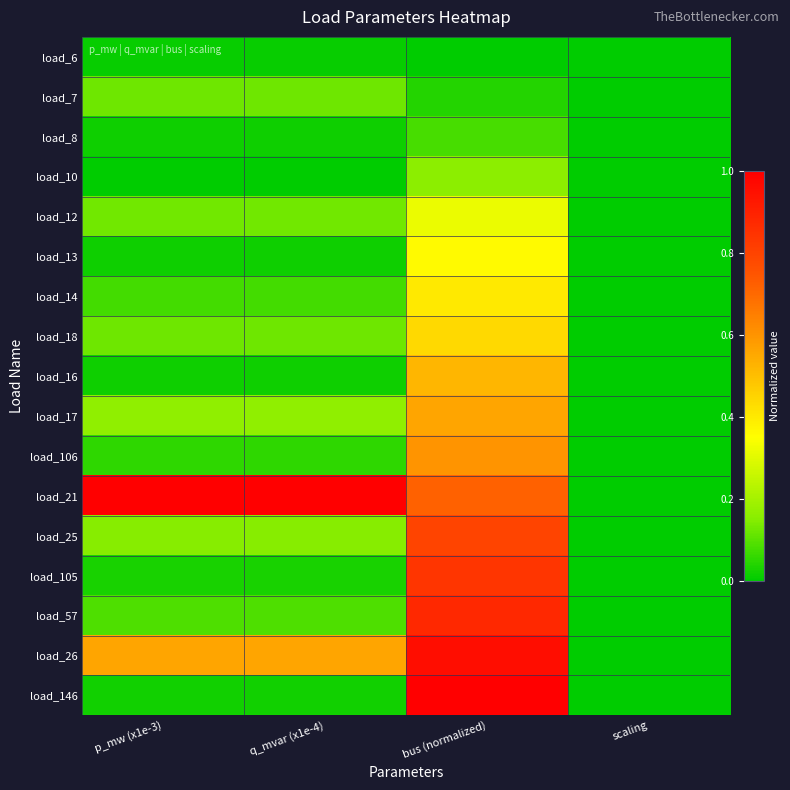

How many distinct data groups are displayed?

17